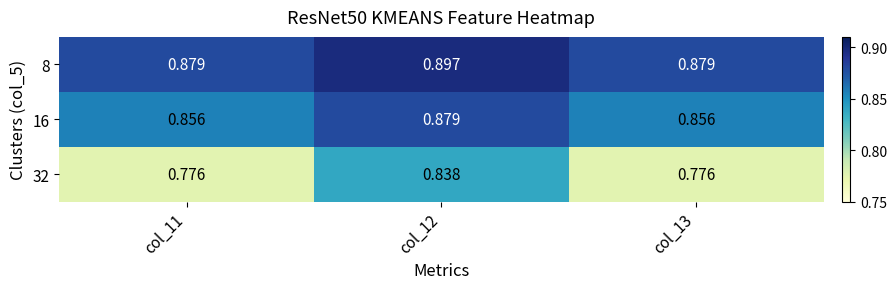

Is the value of 16 at col_12 greater than the value of 8 at col_12?

No